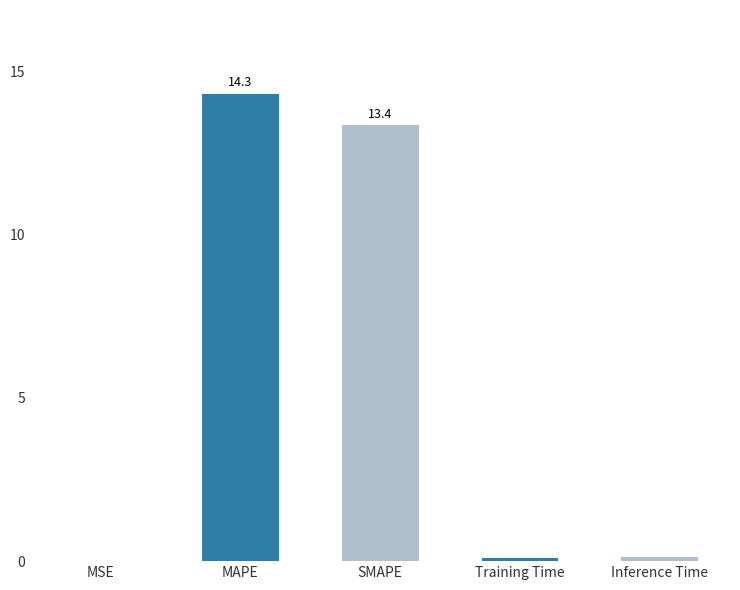

Where is the data nearest to the value 7?

SMAPE